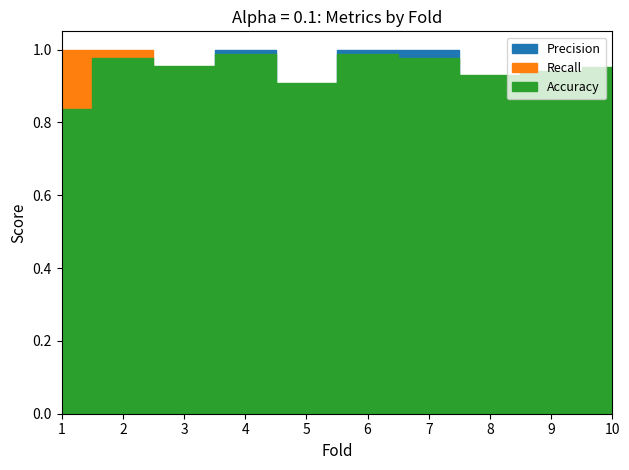

Reading left to right, what are all the values shown in this chart?

Precision: 1=0.3	2=0.7	3=0.6	4=1.0	5=0.4	6=1.0	7=1.0	8=0.5	9=0.5	10=0.6
Recall: 1=1.0	2=1.0	3=0.8	4=0.8	5=0.5	6=0.8	7=0.7	8=0.3	9=0.8	10=0.6
Accuracy: 1=0.8	2=1.0	3=1.0	4=1.0	5=0.9	6=1.0	7=1.0	8=0.9	9=0.9	10=1.0